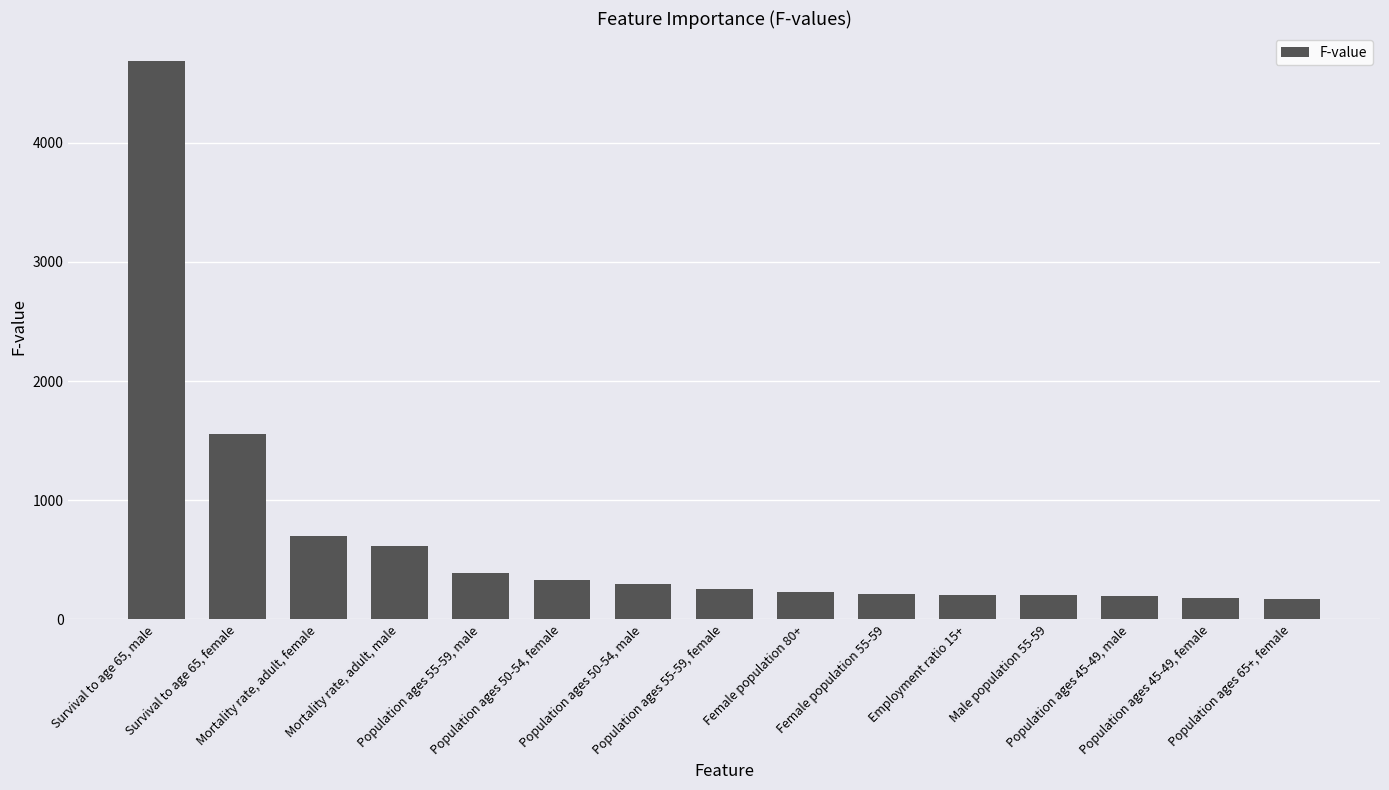

True or false: the data shows 174.0 at Population ages 65+, female.

True